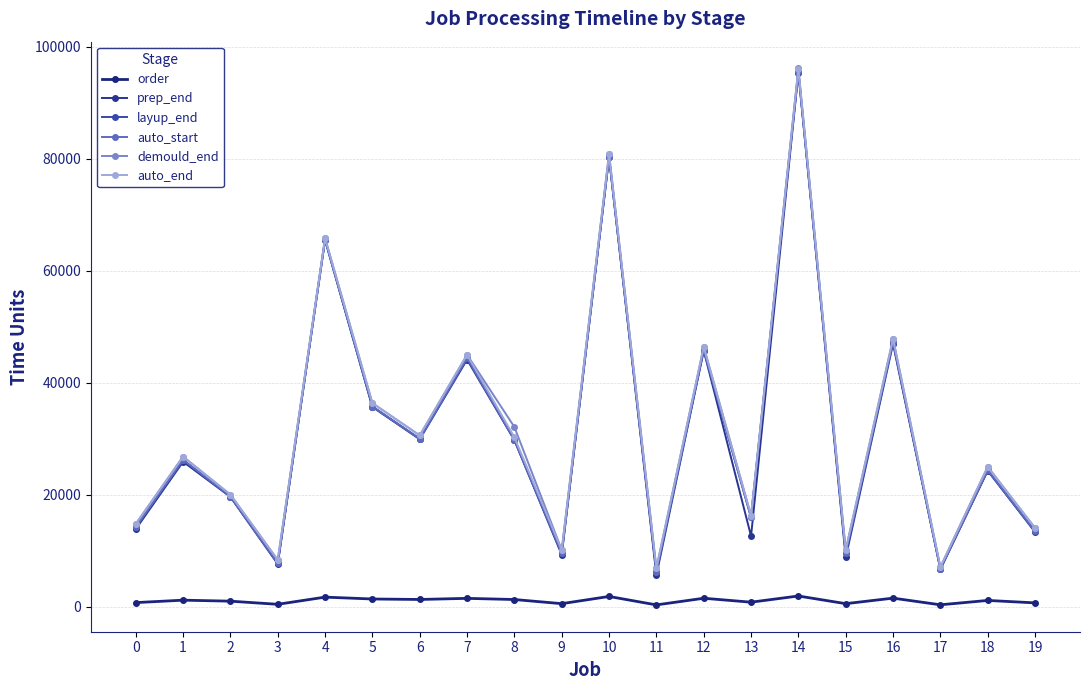

The value of layup_end at 8 is 49151. True or false?

False